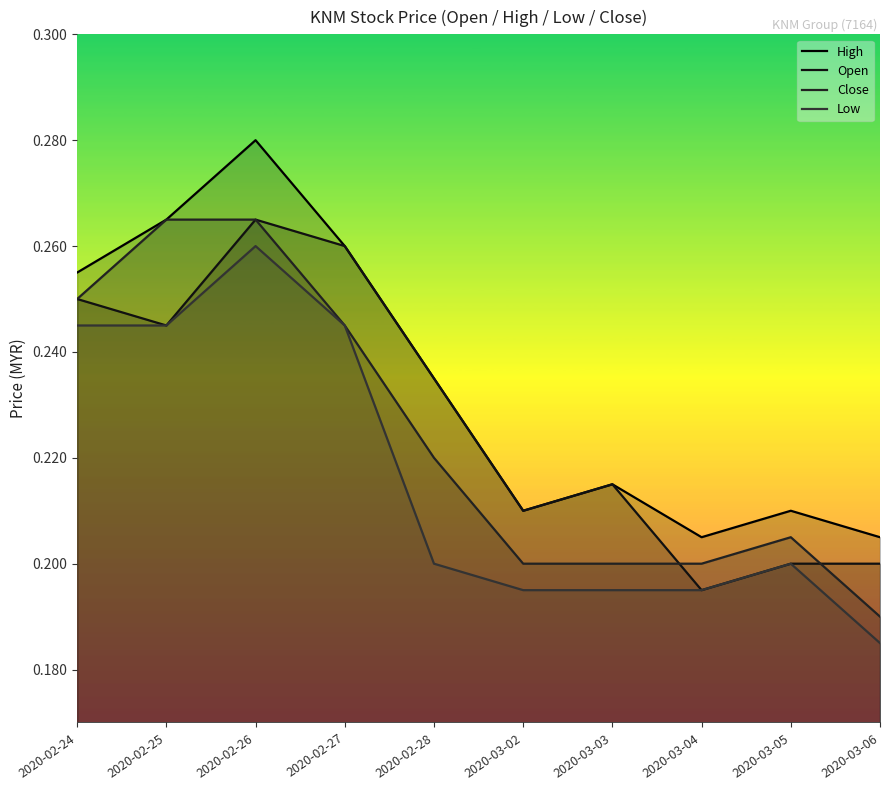

How many interior local peaks does the High series have?

3